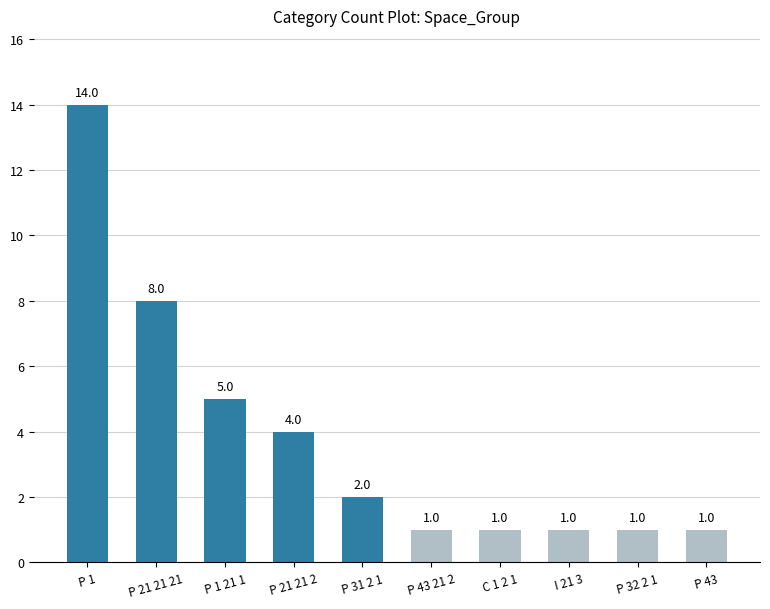

What is the minimum value shown in the chart?

1